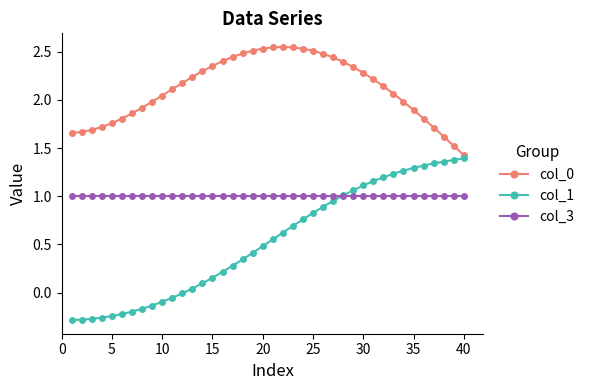

How many data points does each series have?

40